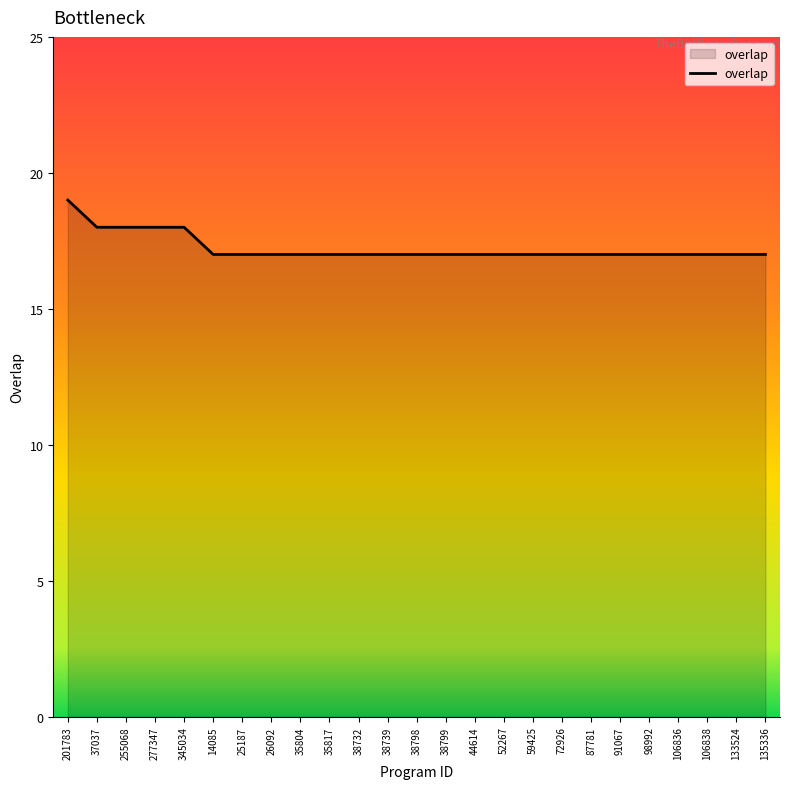

How many categories are shown in the chart?

25